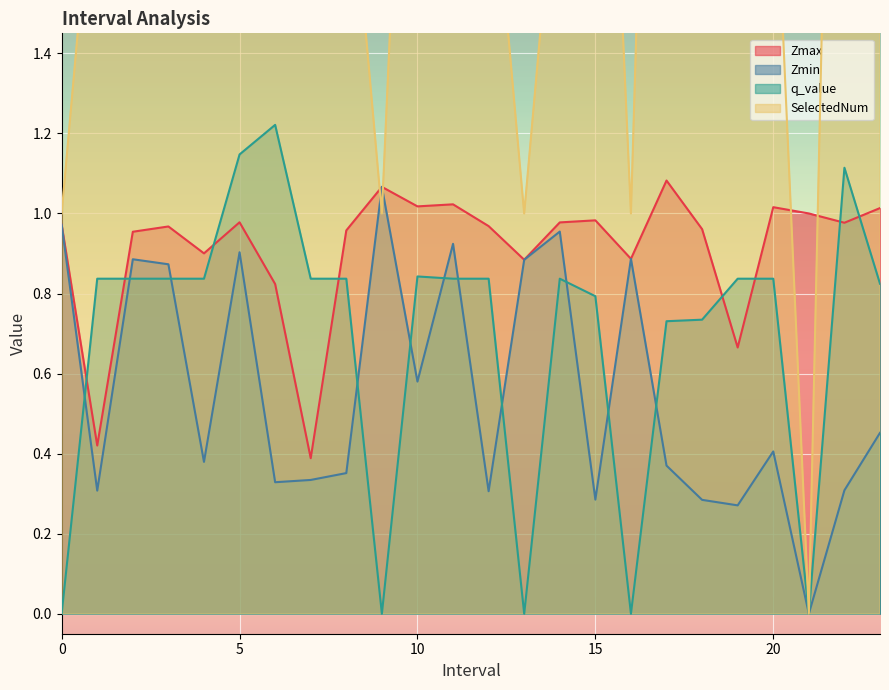

Which category has the highest value in the SelectedNum series?

5.0